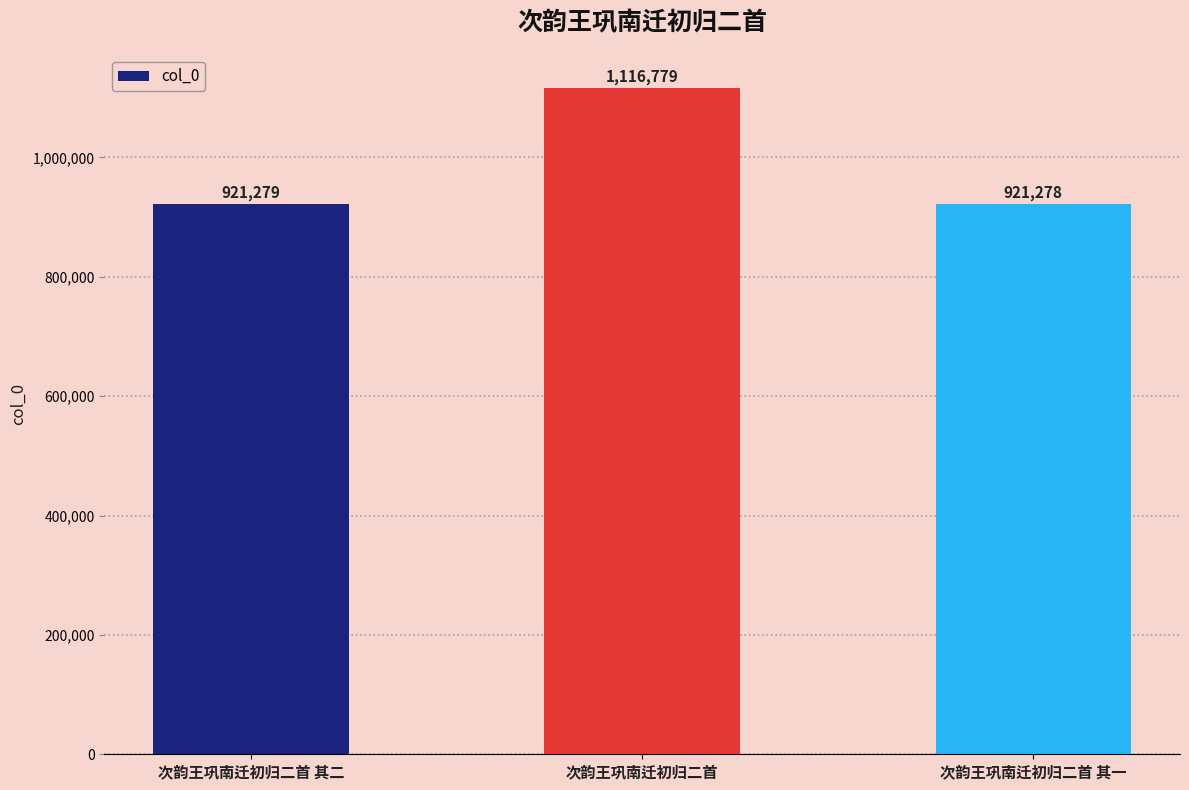

What position from the right is 次韵王巩南迁初归二首 其一?

1